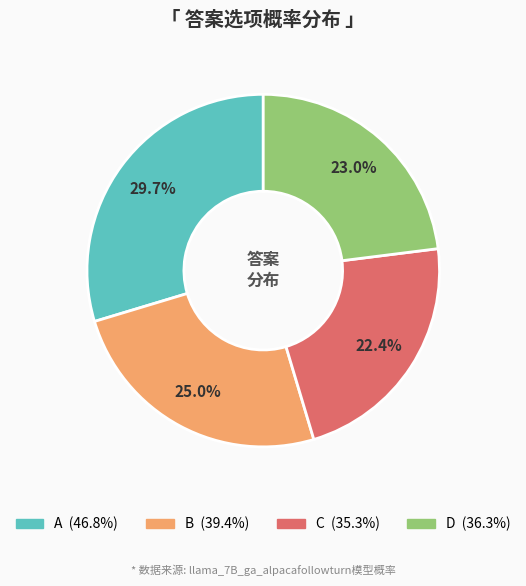

How much of the chart is everything except D?

77.0%